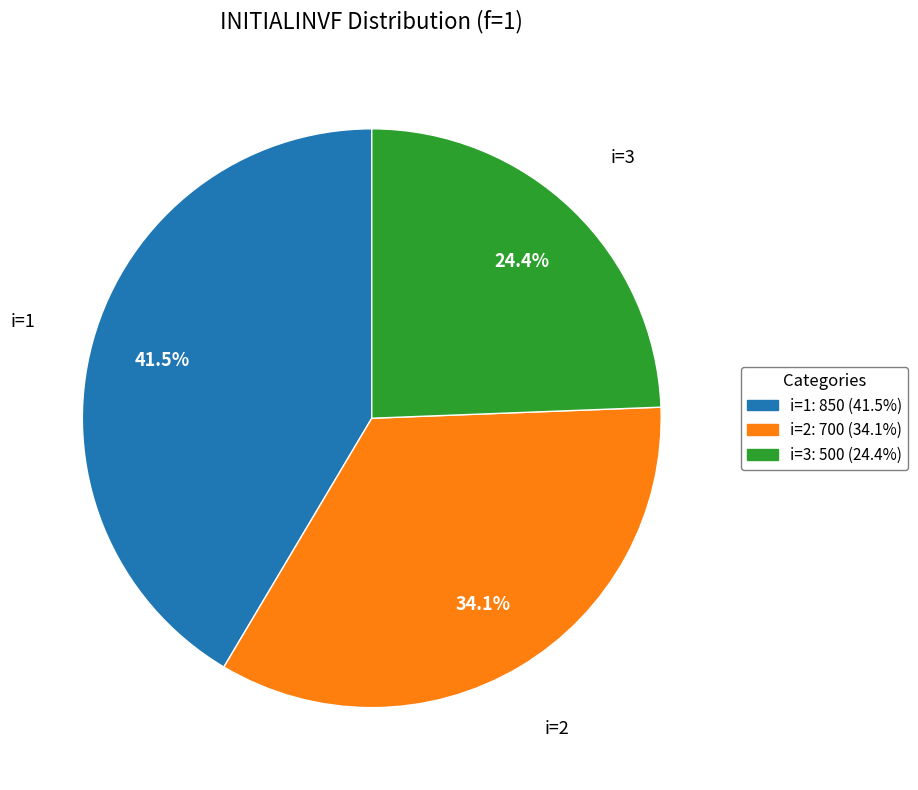

To the nearest percent, what is the difference between the largest and smallest slice percentages?

17%